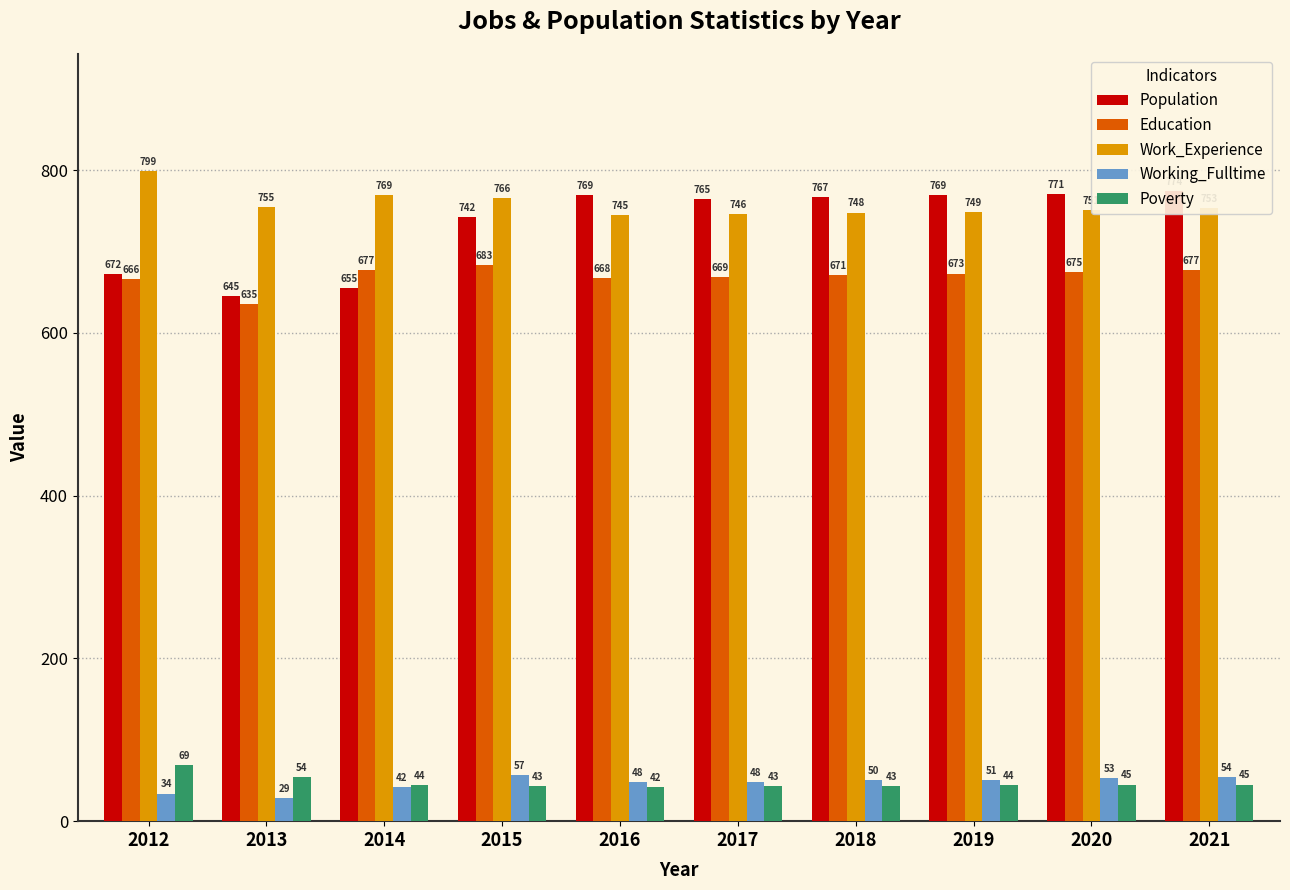

How many distinct data groups are displayed?

5